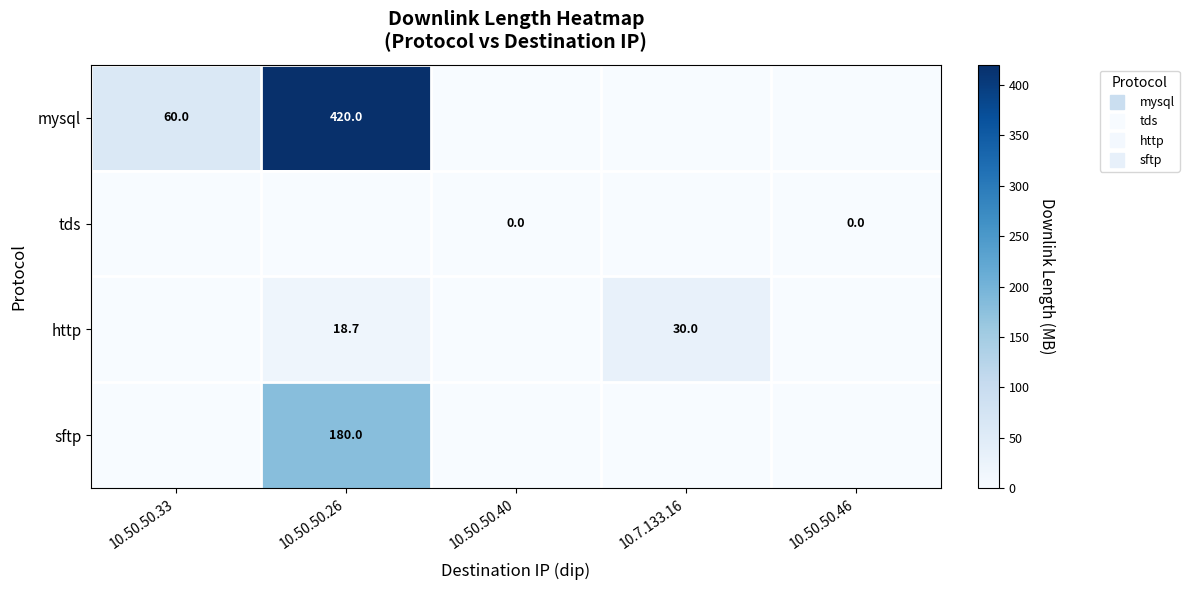

Between 10.50.50.33 and 10.50.50.26, which is larger?

10.50.50.26